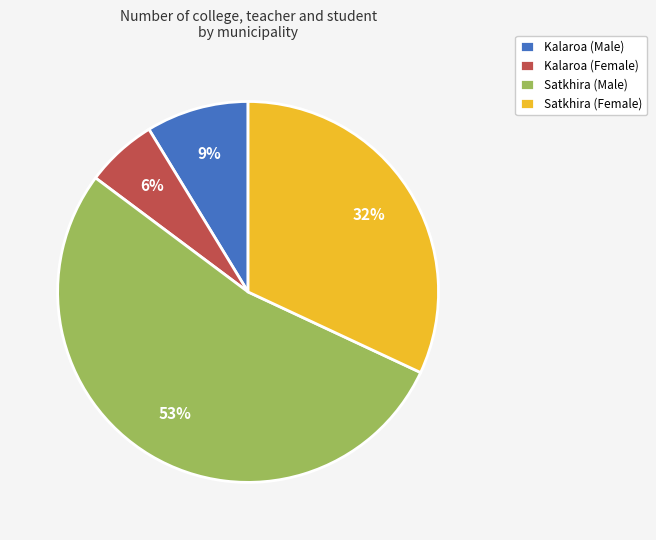

The Satkhira (Female) slice represents 32% of the pie. True or false?

True